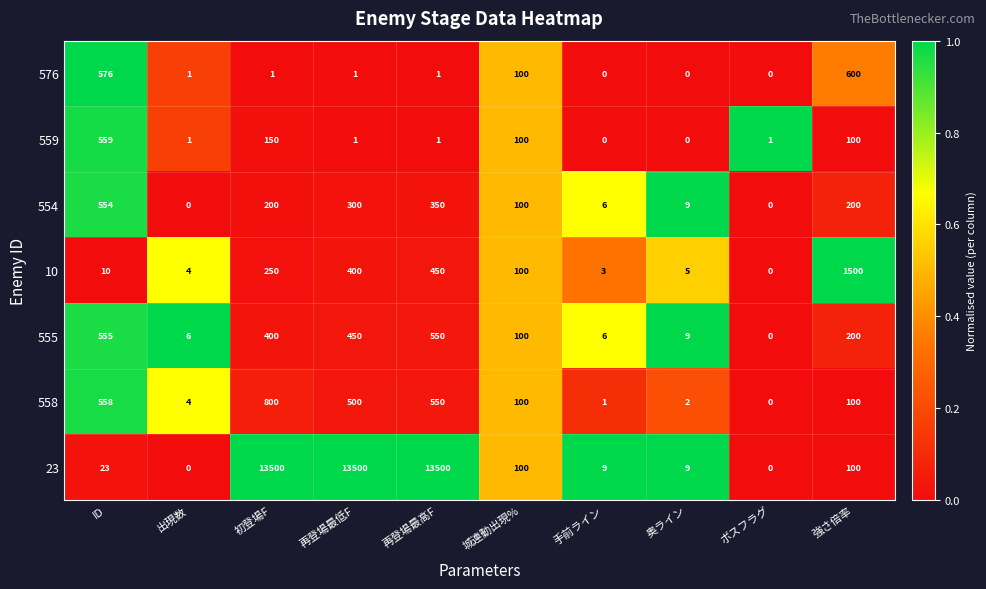

How many series are shown in this chart?

7